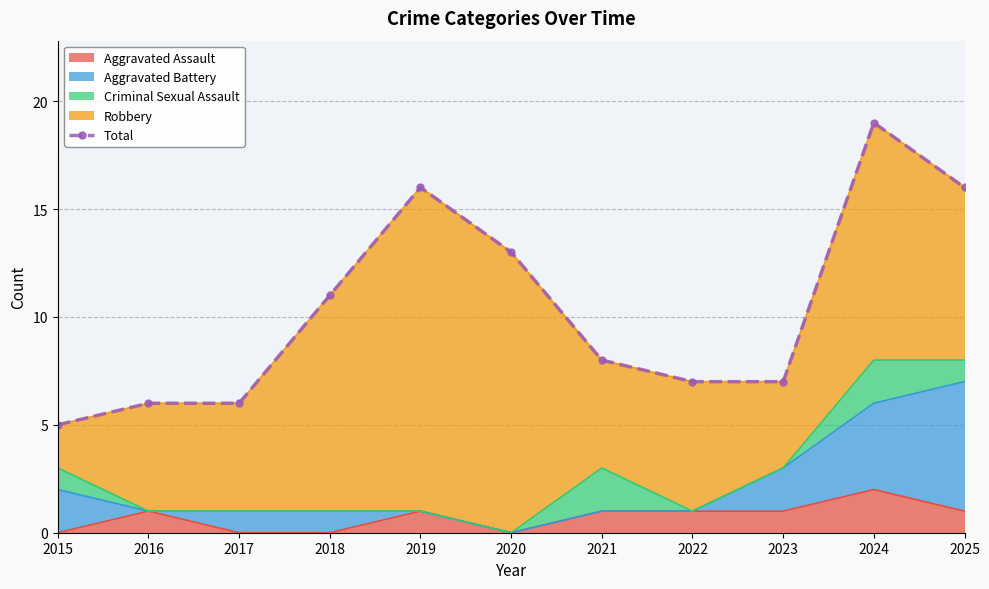

Which has a higher value, 2018 or 2019?

2019